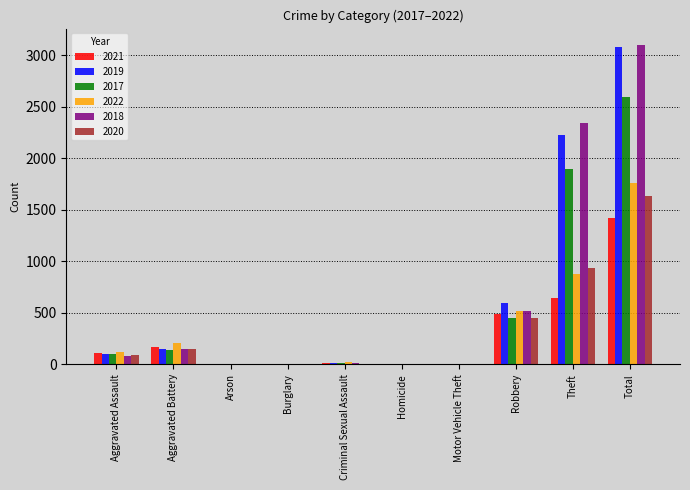

How many data points does each series have?

10